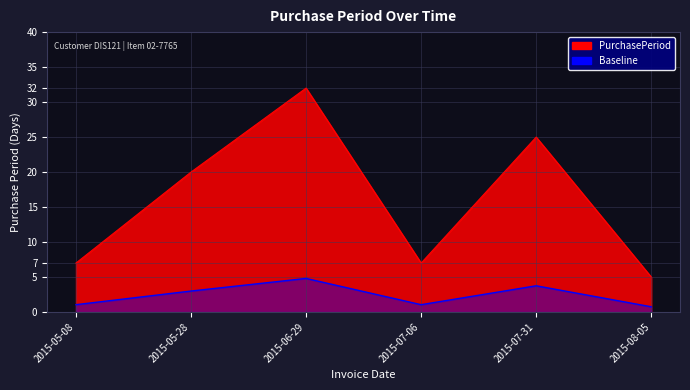

Which label corresponds to the largest value in the chart?

2015-06-29